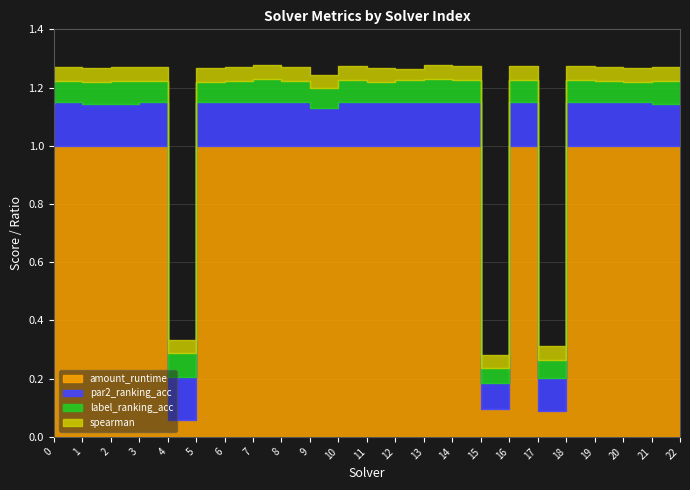

Does the chart have visible grid lines?

Yes